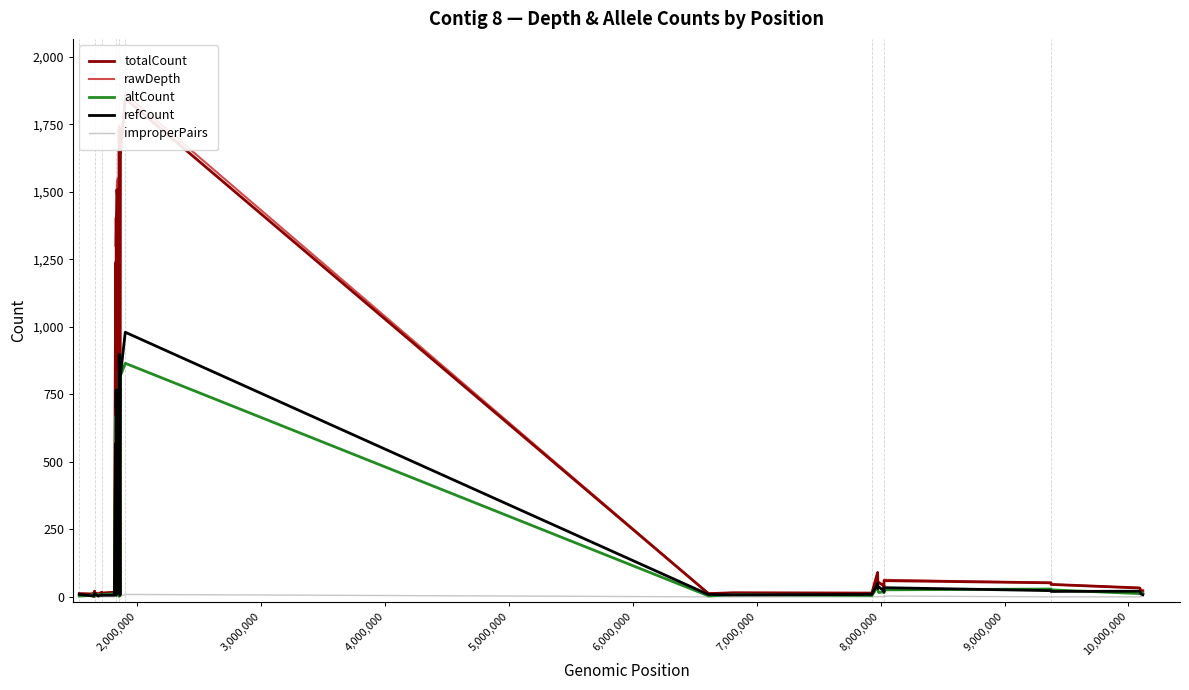

True or false: refCount and totalCount intersect in this chart.

False